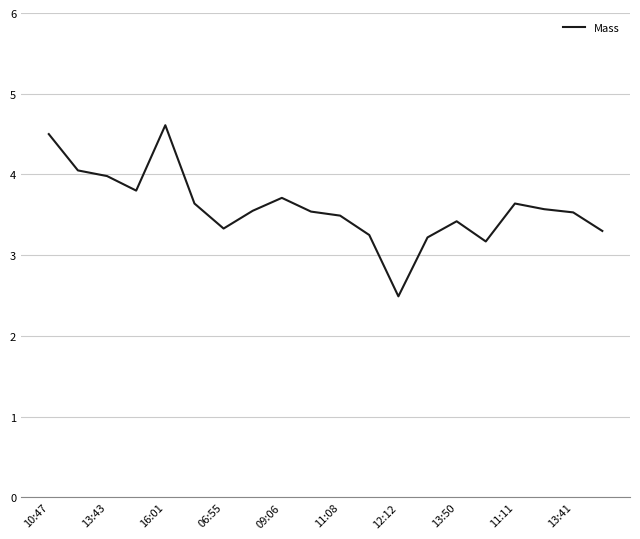

What is the difference between the maximum and minimum values?

2.1